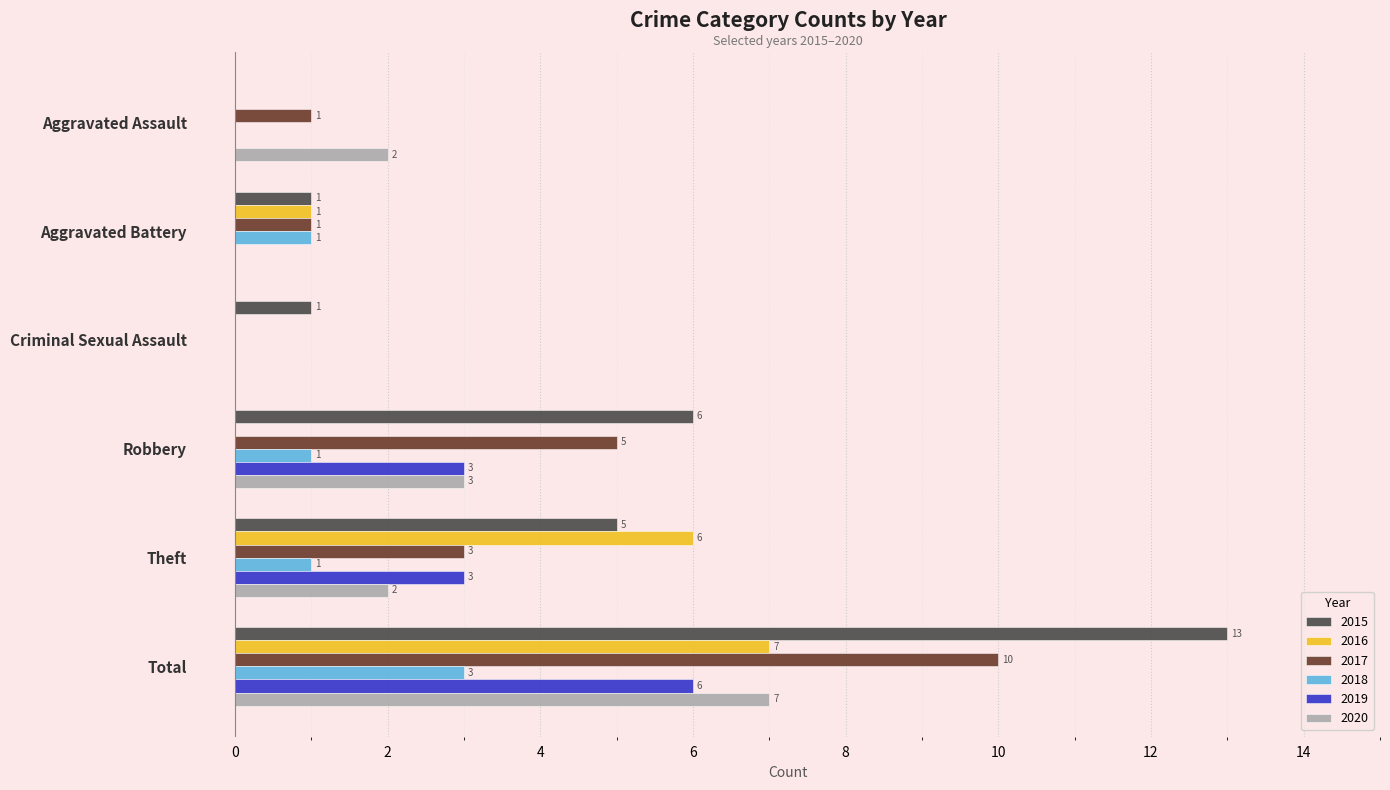

At which category is the sum across all series the highest?

Total